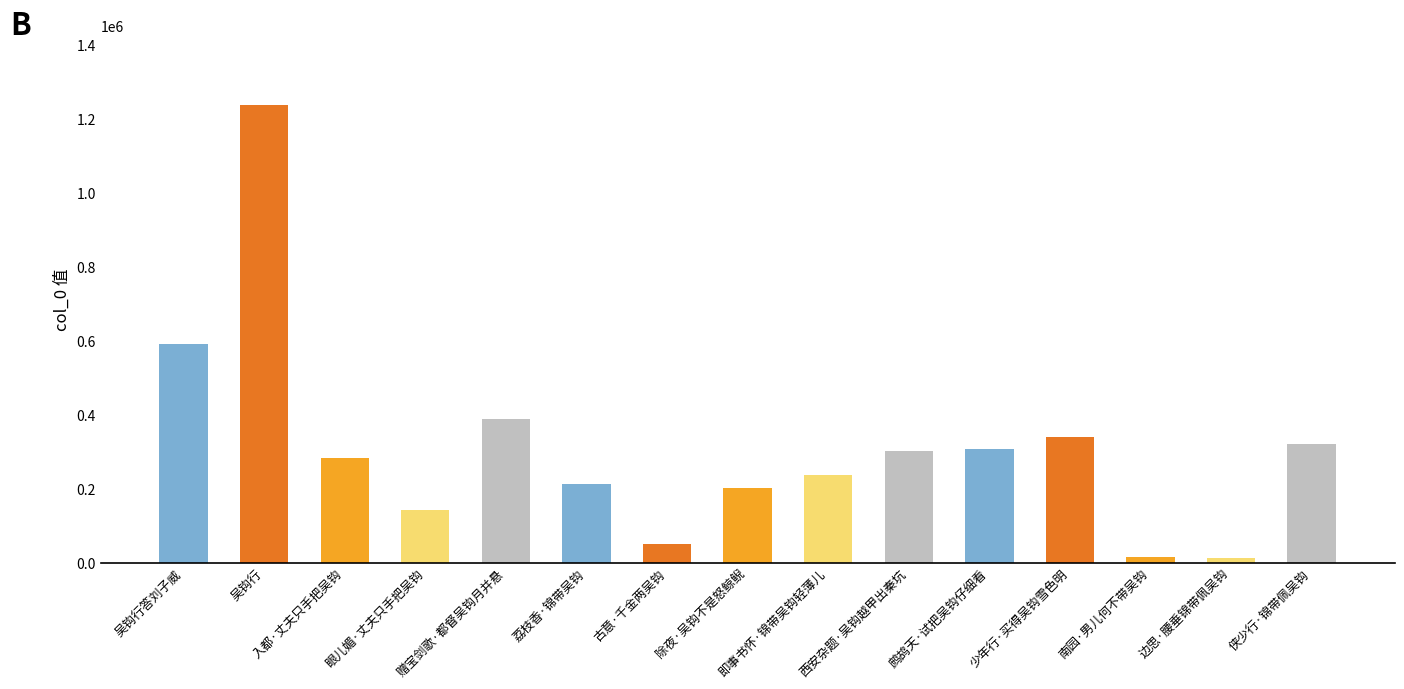

What is the maximum value shown in the chart?

1238706